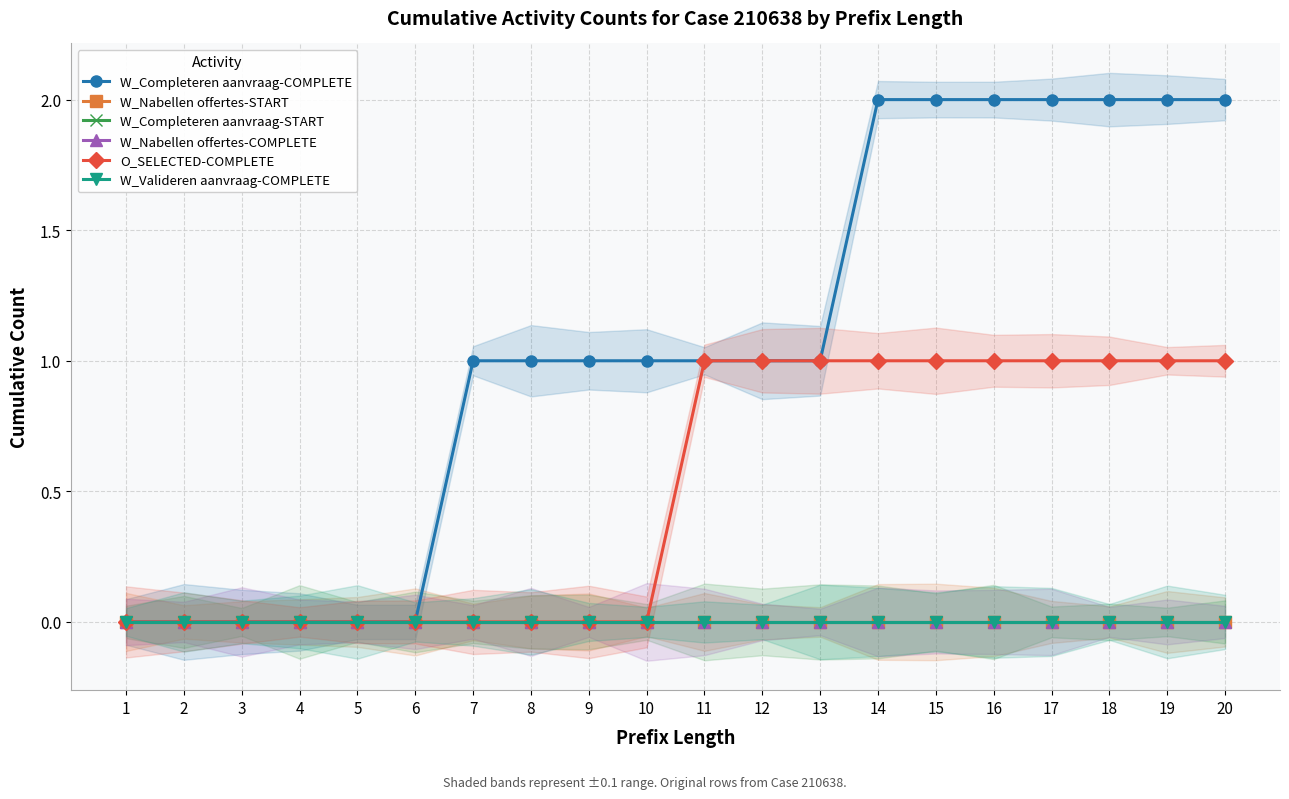

True or false: W_Completeren aanvraag-START and W_Nabellen offertes-START cross at least once.

False